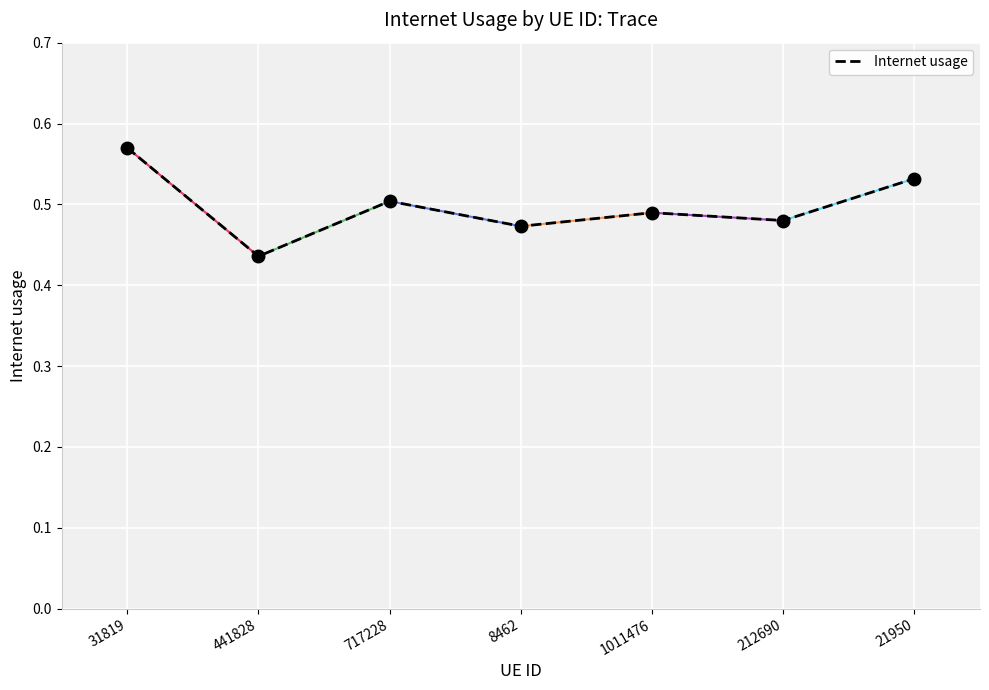

What is the sum of the values at 21950 and 717228?

1.0